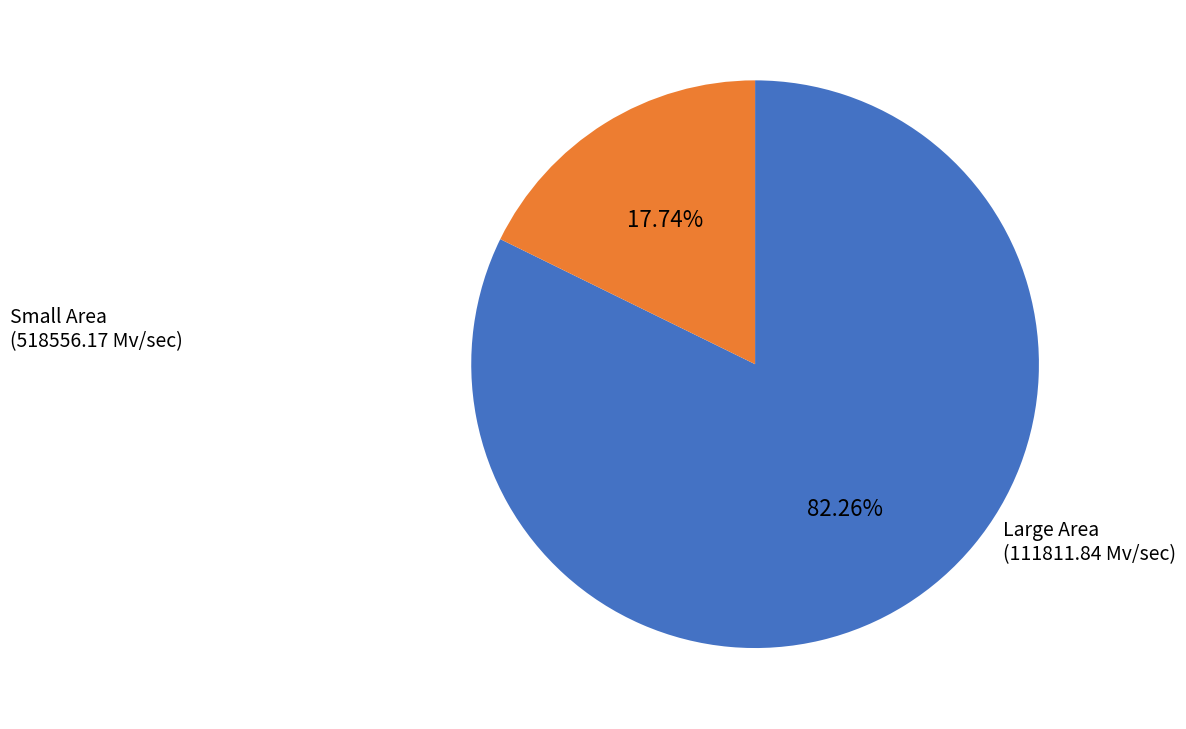

Does any single category account for the majority?

Yes